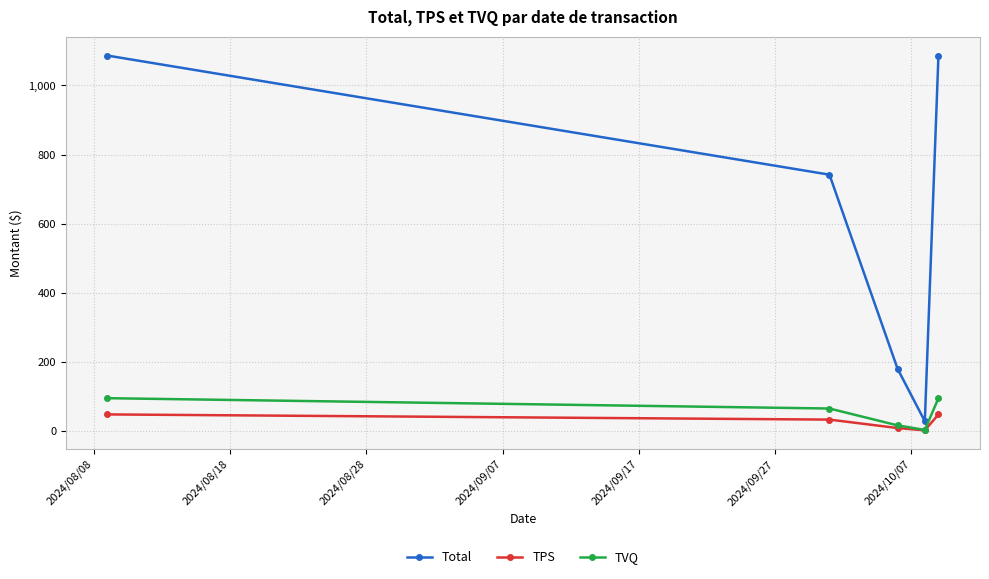

Which series has the largest total across all categories?

Total